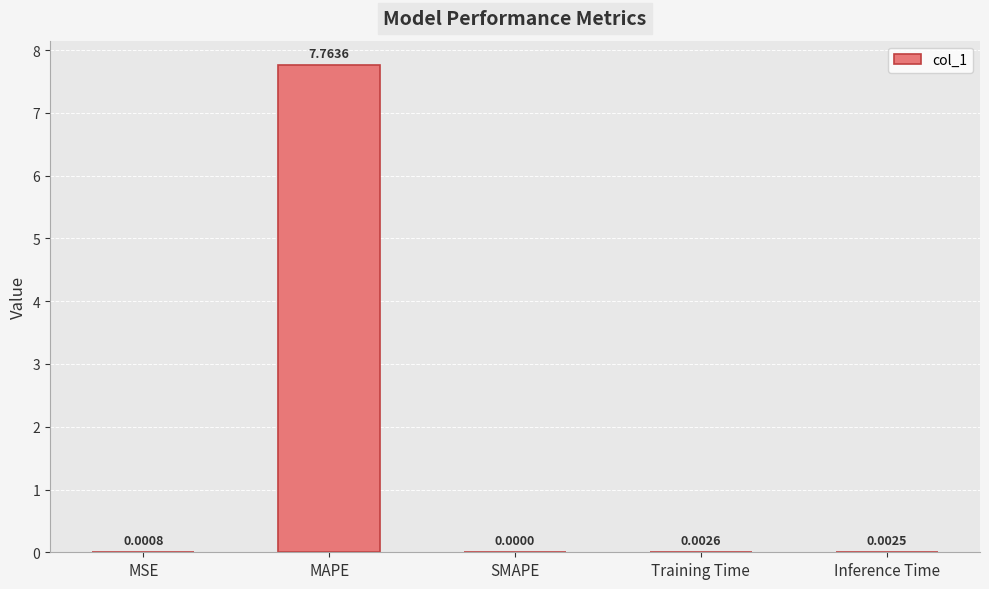

Between MSE and SMAPE, which is larger?

MSE